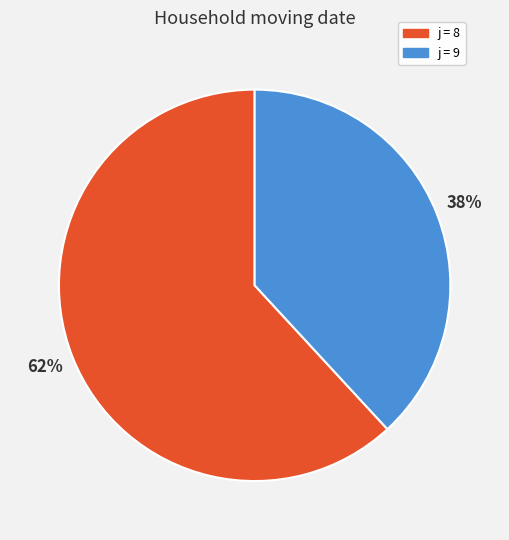

To the nearest percent, what is the average slice percentage?

50%